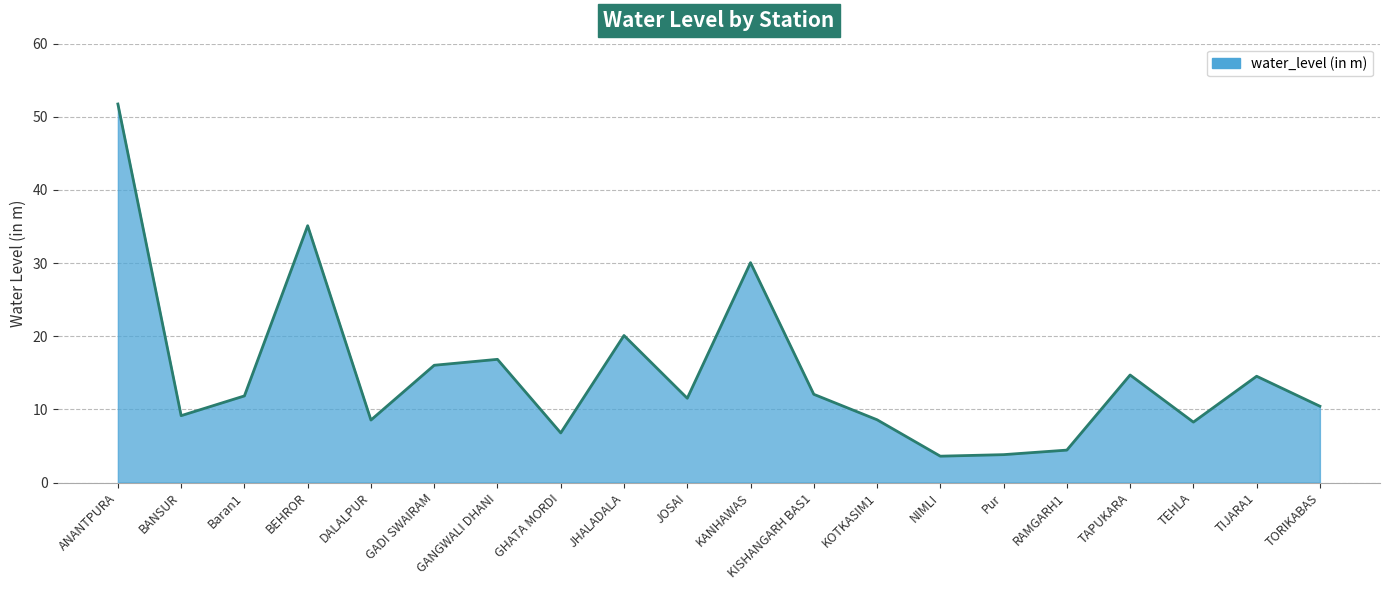

How many values are below 11?

9